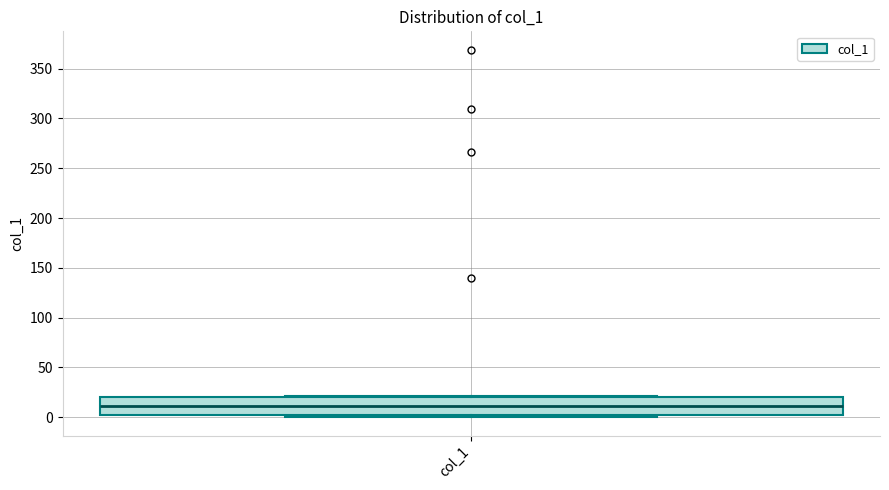

Transcribe this box plot: give where the median line is, the range the box spans, and where the two whiskers end, as read against the y-axis. The values are not printed on the chart, so give them approximately, as read against the axis.

median 10, box 0 to 20, whiskers 0 (just below the box's lower edge) to 20